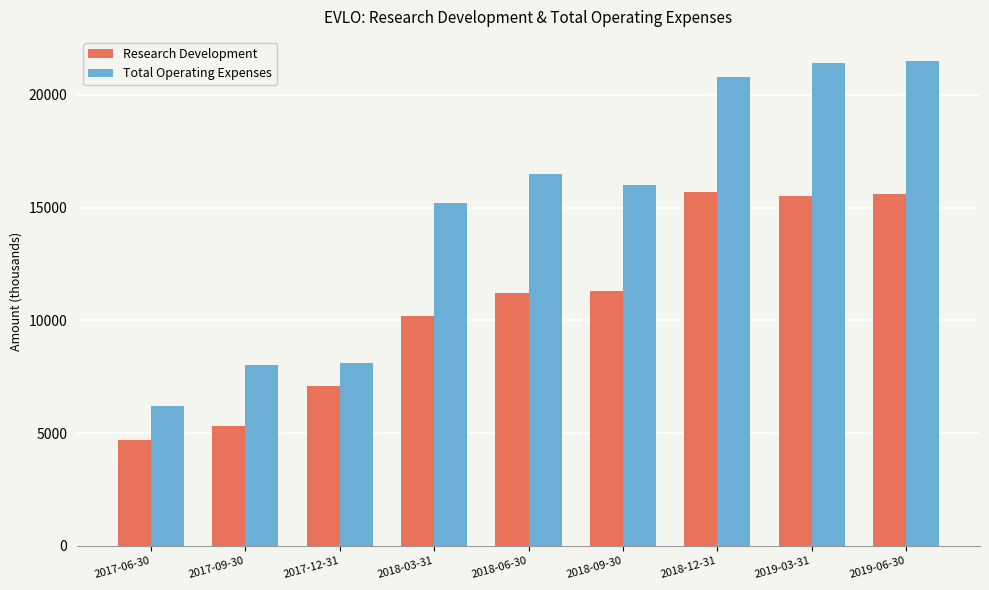

What is the value of the Total Operating Expenses bar at the 5th from the left?

16500